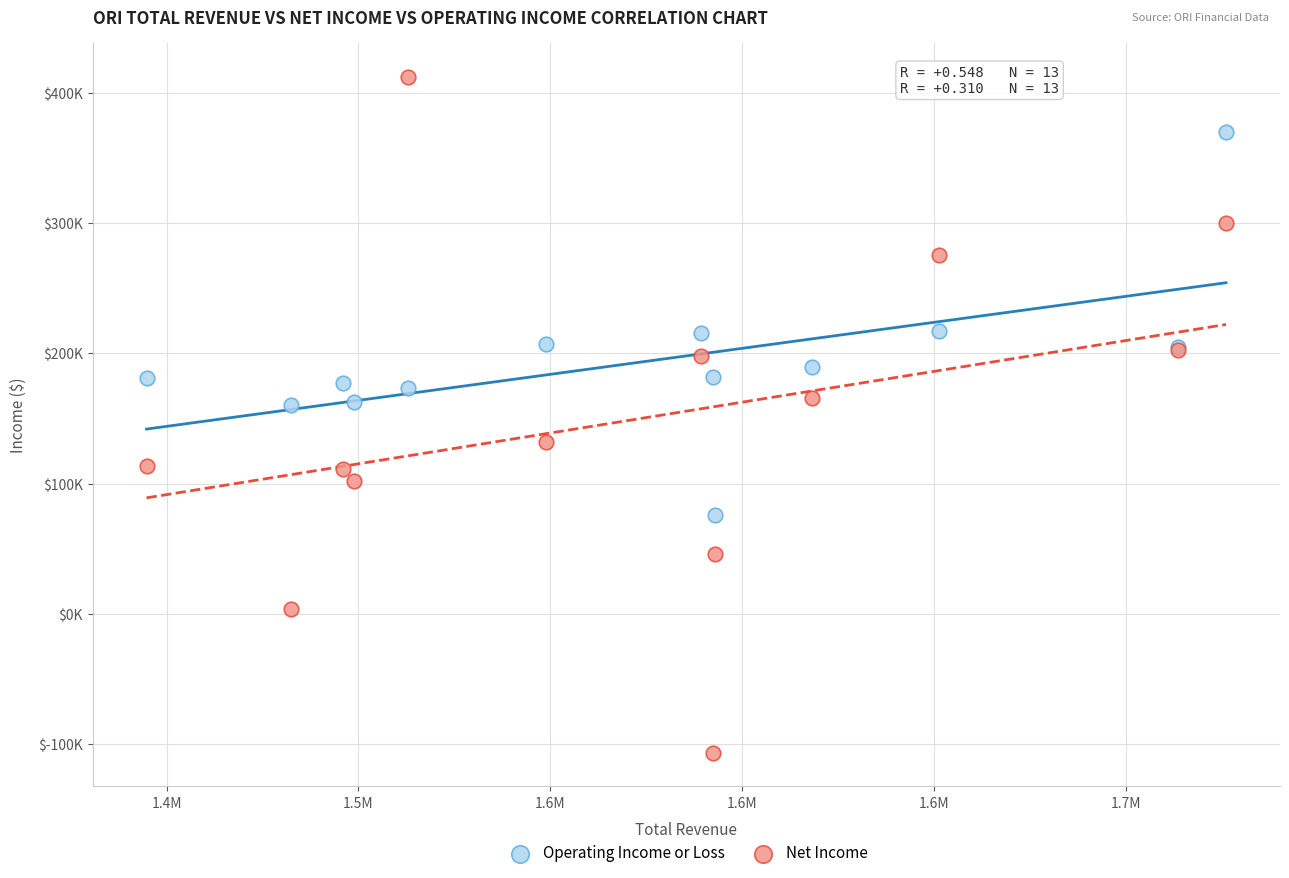

What are all the series names shown in the legend?

Operating Income or Loss, Net Income